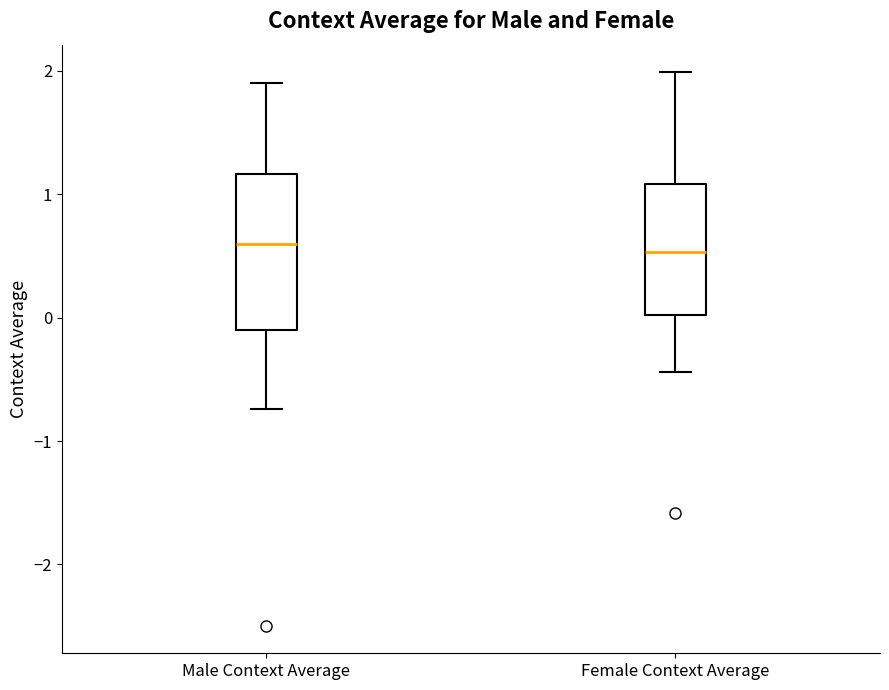

Reading left to right, read every box against the y-axis: the position of its median line, the range the box covers, and the ends of its whiskers. The values are not printed on the chart, so give them approximately, as read against the axis.

Male Context Average: median 0.6, box -0.1 to 1.2, whiskers -0.7 to 1.9
Female Context Average: median 0.5, box 0.0 to 1.1, whiskers -0.4 to 2.0